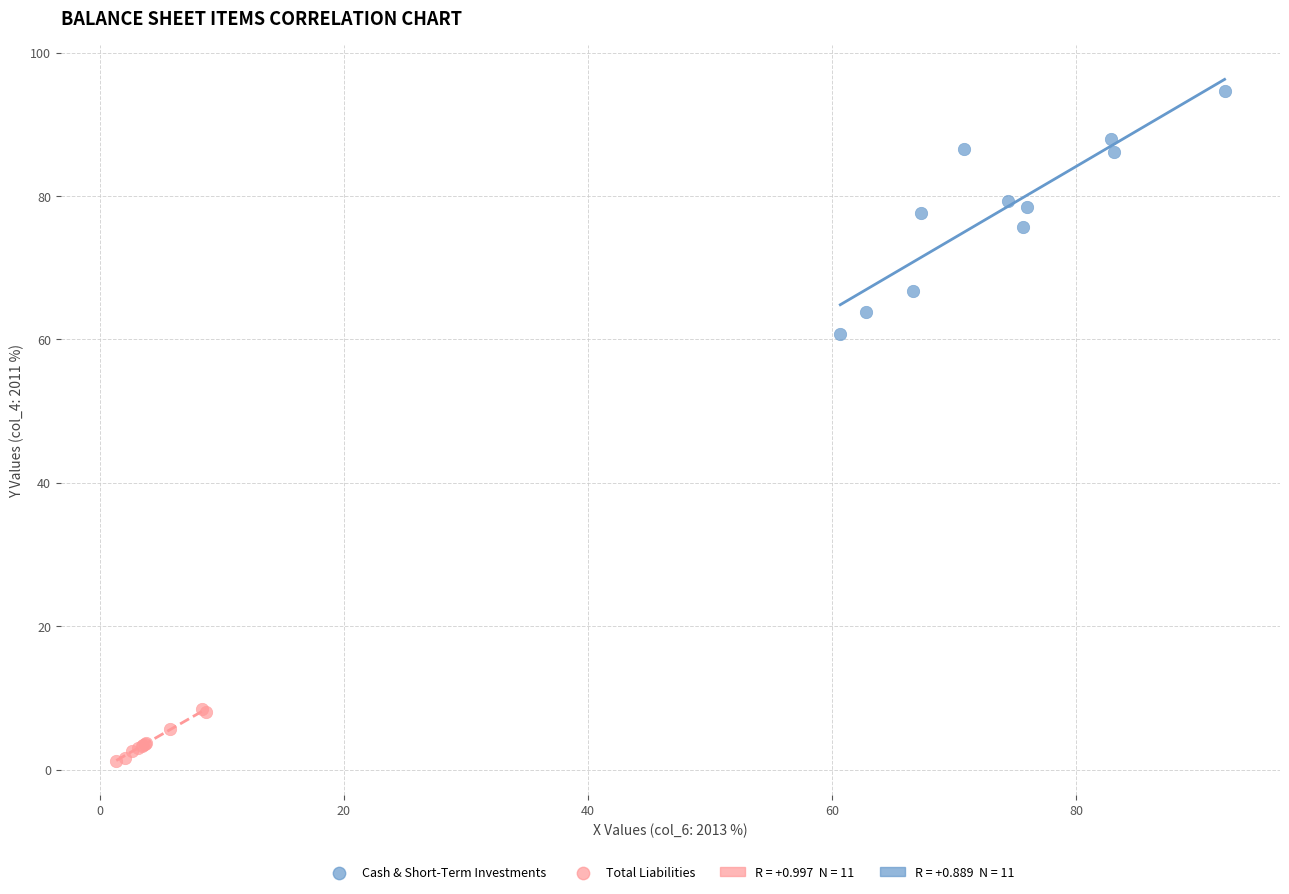

Which series has the widest spread of Y values?

Cash & Short-Term Investments